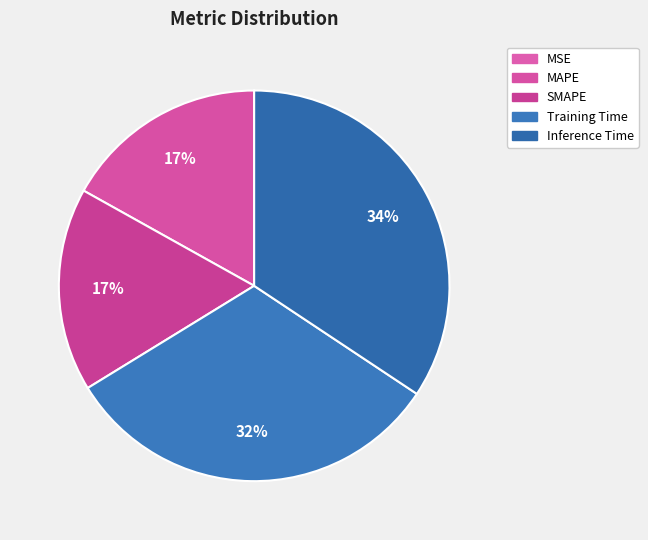

What is the largest slice in the pie chart?

Inference Time